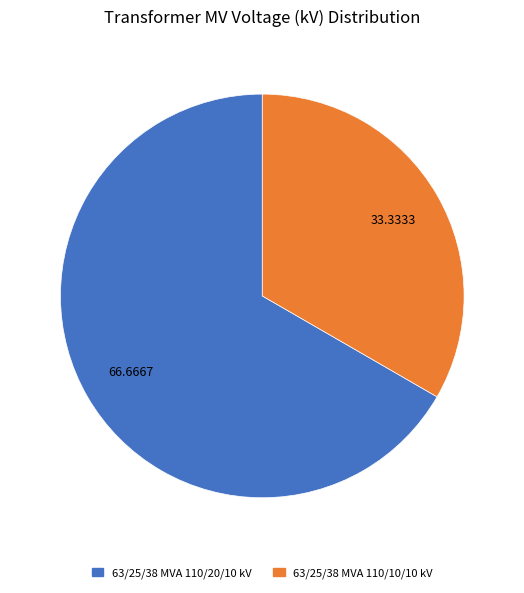

Rank the categories by value from highest to lowest.

63/25/38 MVA 110/20/10 kV, 63/25/38 MVA 110/10/10 kV